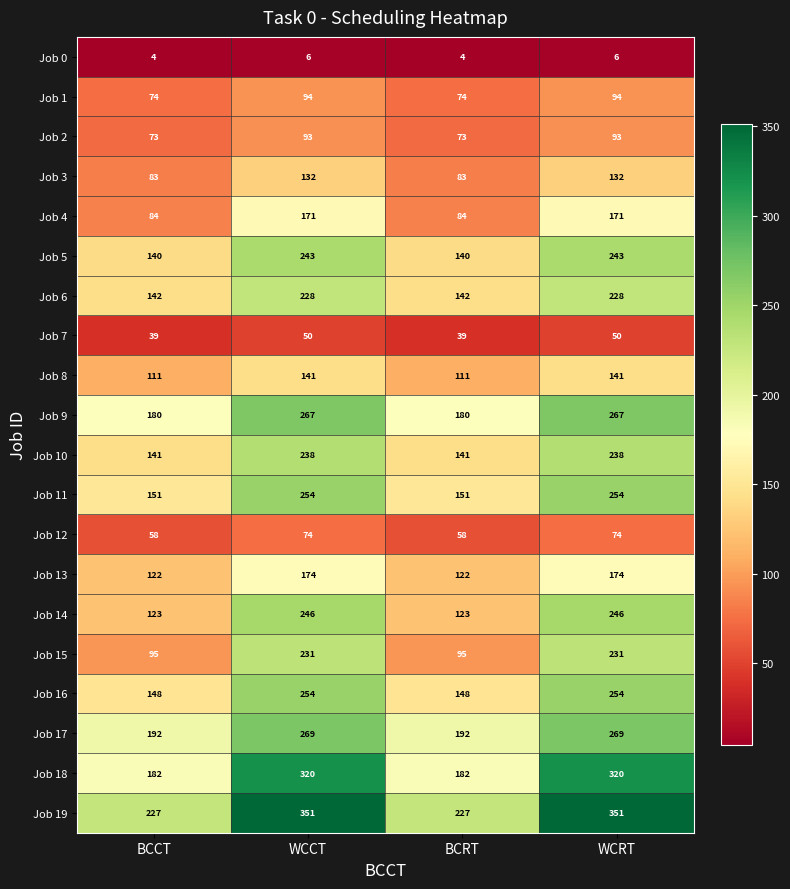

What is the minimum value for Job 11?

151